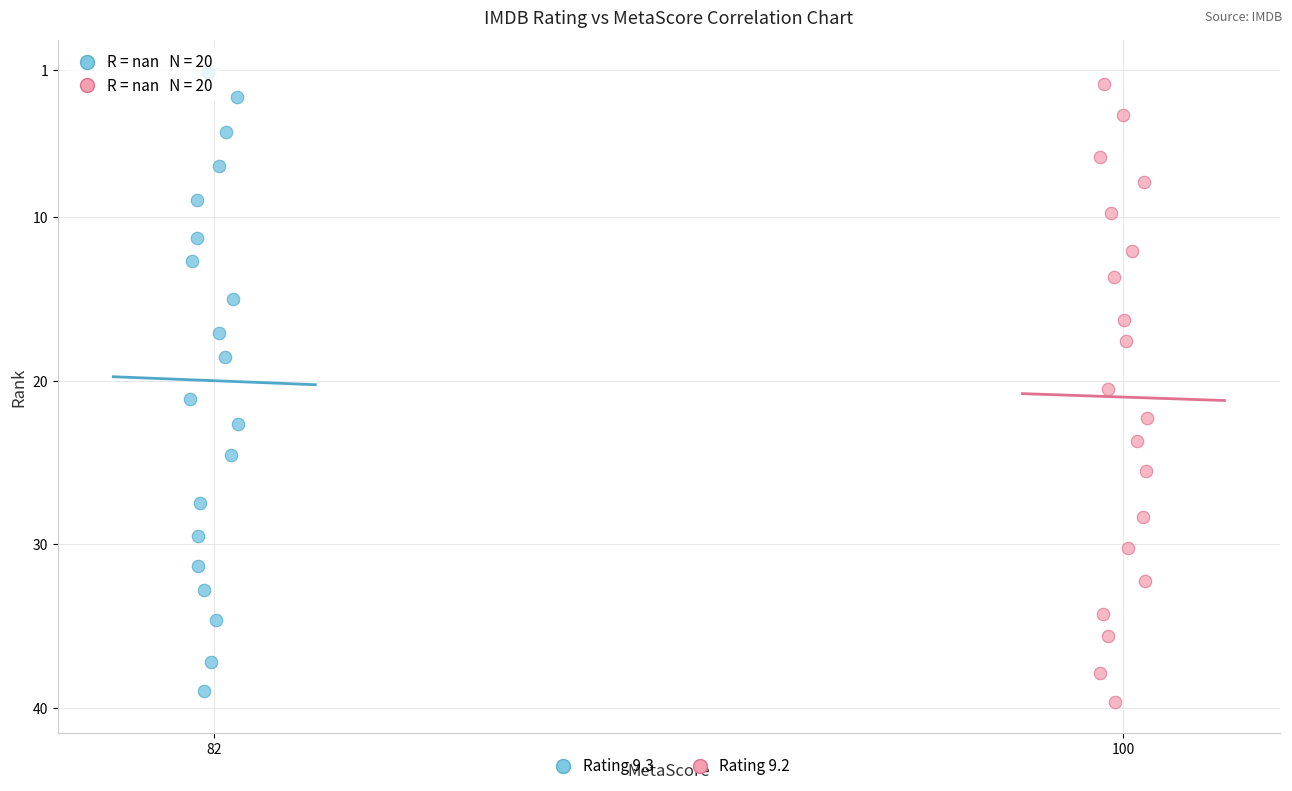

Which series reaches the maximum Y coordinate?

Rating 9.2